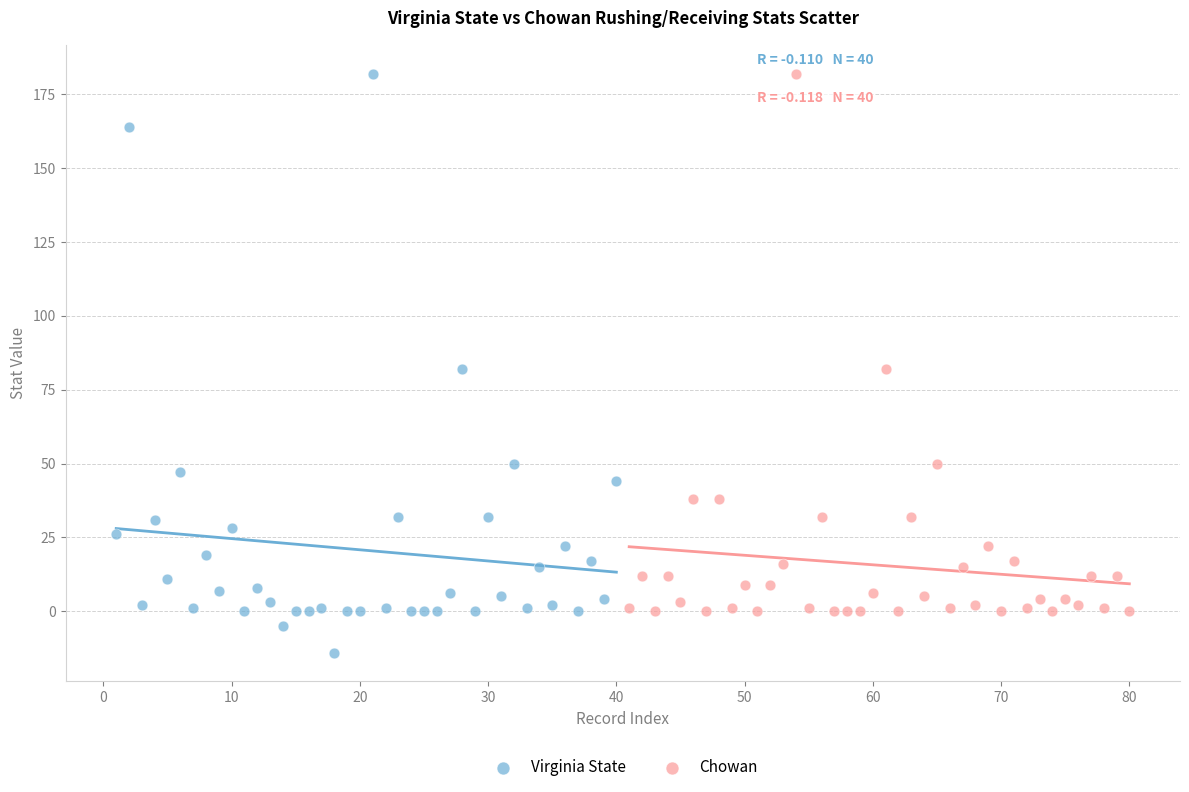

Which series reaches the minimum Y coordinate?

Virginia State